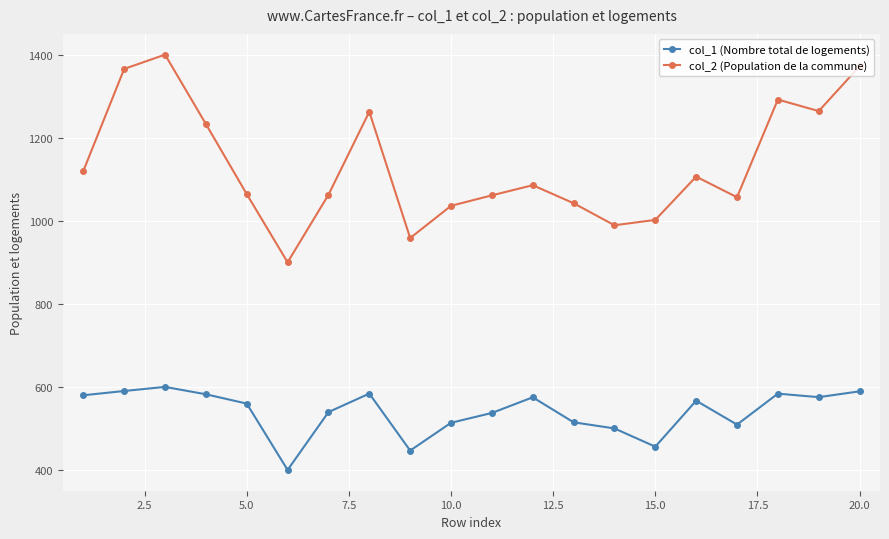

What is the difference between the maximum and minimum values in the col_1 (Nombre total de logements) series?

200.0